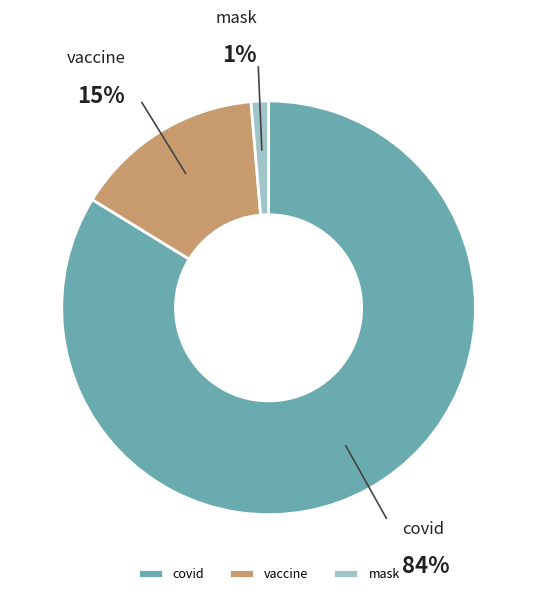

Which has a higher value, vaccine or covid?

covid